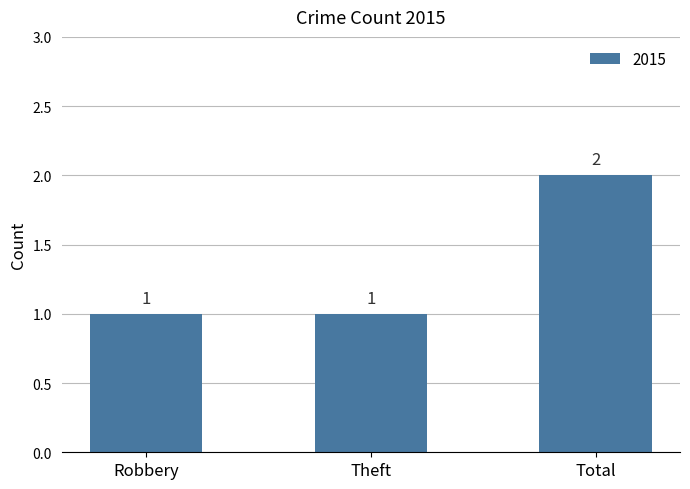

What is the change in value from Robbery to Total?

+1